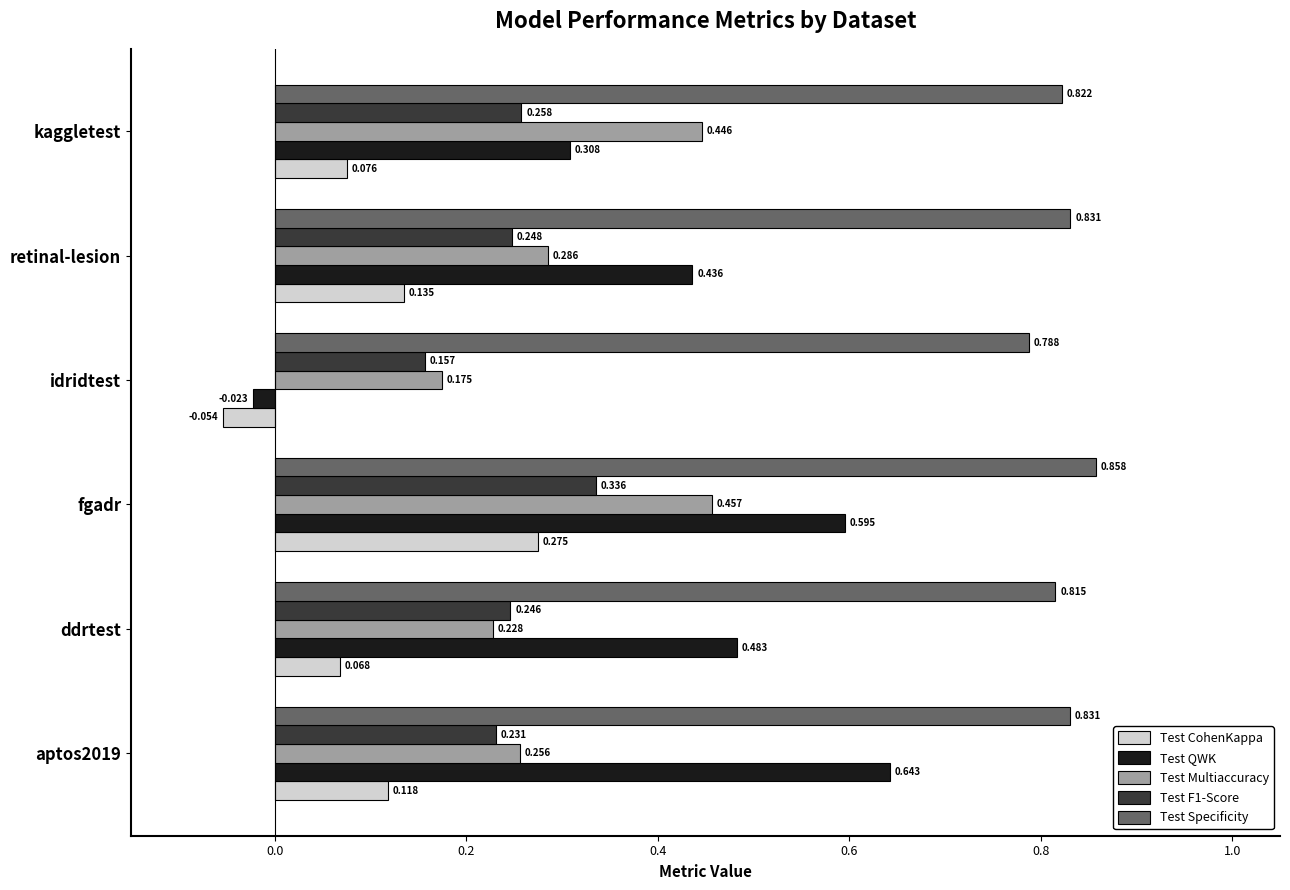

At which category is the sum across all series the highest?

fgadr